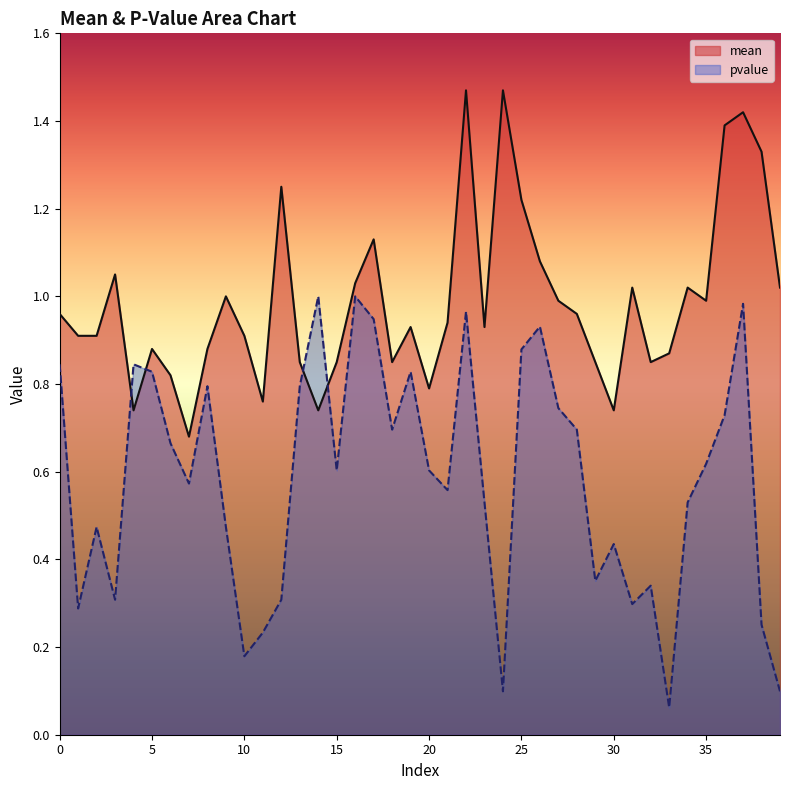

At which label does pvalue reach its peak?

14